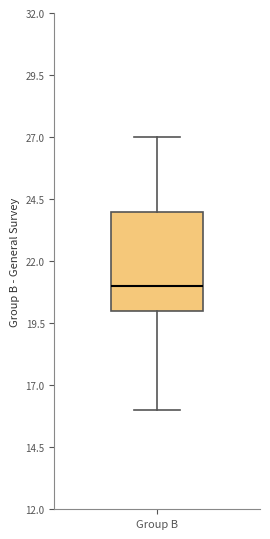

Read this box plot against the y-axis: the position of the median line, the range covered by the box, and the ends of both whiskers. The values are not printed on the chart, so give them approximately, as read against the axis.

median 21, box 20 to 24, whiskers 16 to 27